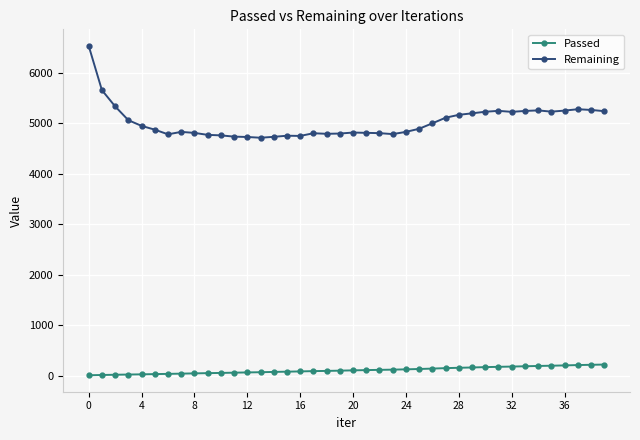

What are all the series names shown in the legend?

Passed, Remaining